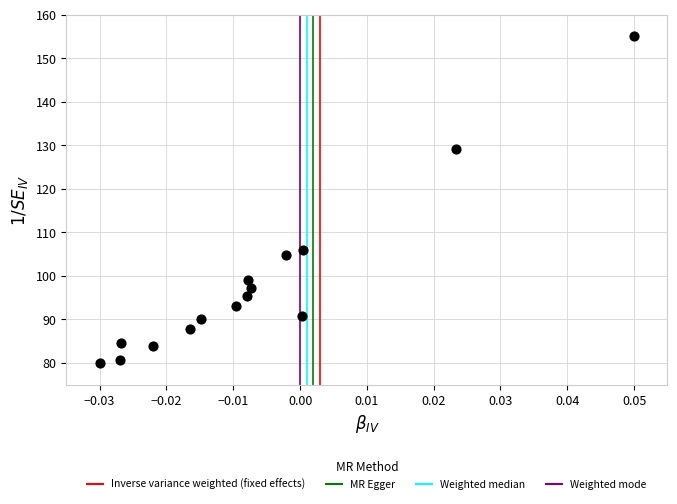

What is the range of Y values (max minus min)?

75.0